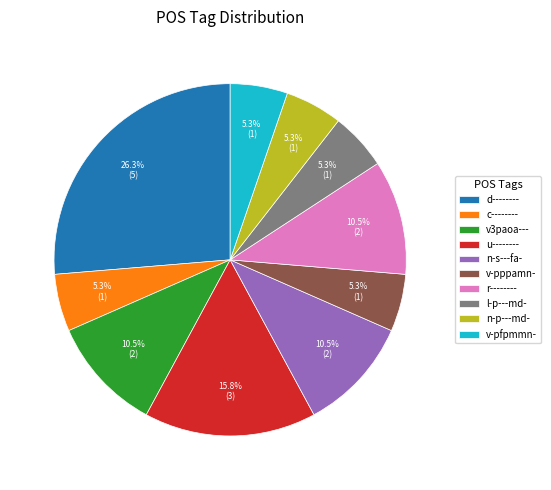

Which slice is the largest?

d--------